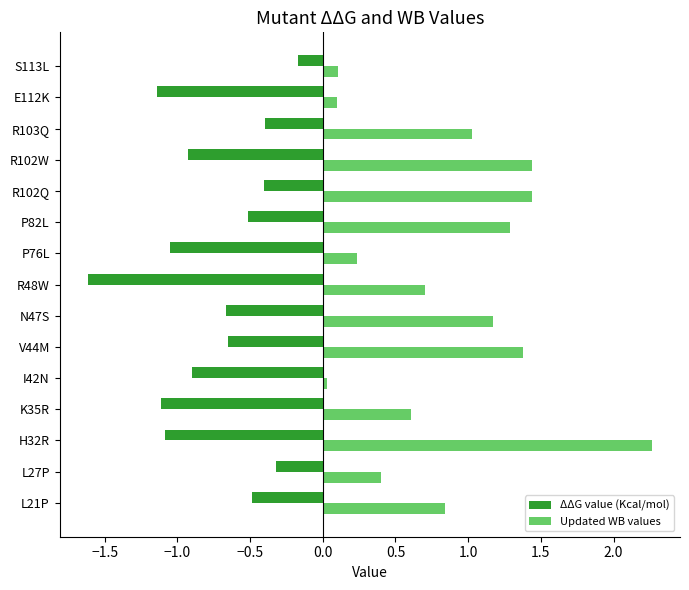

Which label corresponds to the largest value in the chart?

H32R